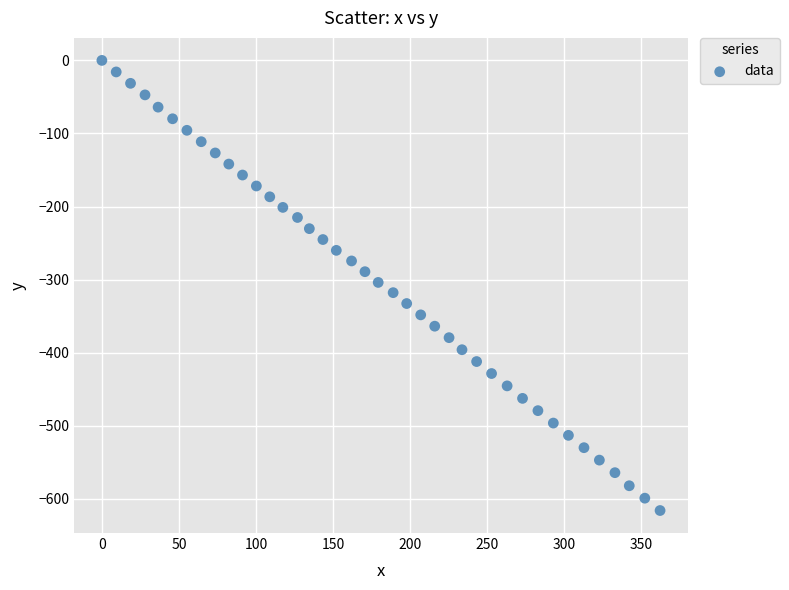

What is the range of X values (max minus min)?

362.4